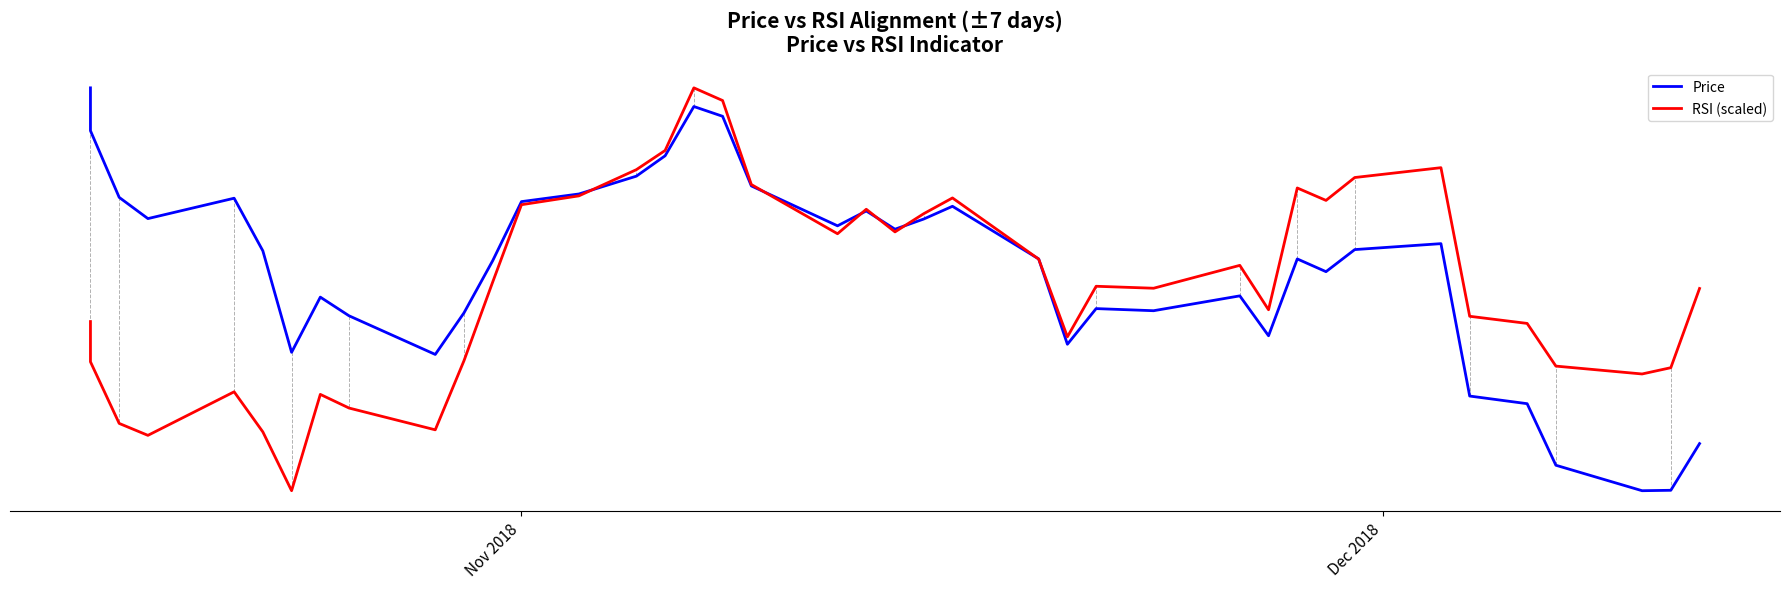

List the series in order of their peak value, lowest first.

Price, RSI (scaled)